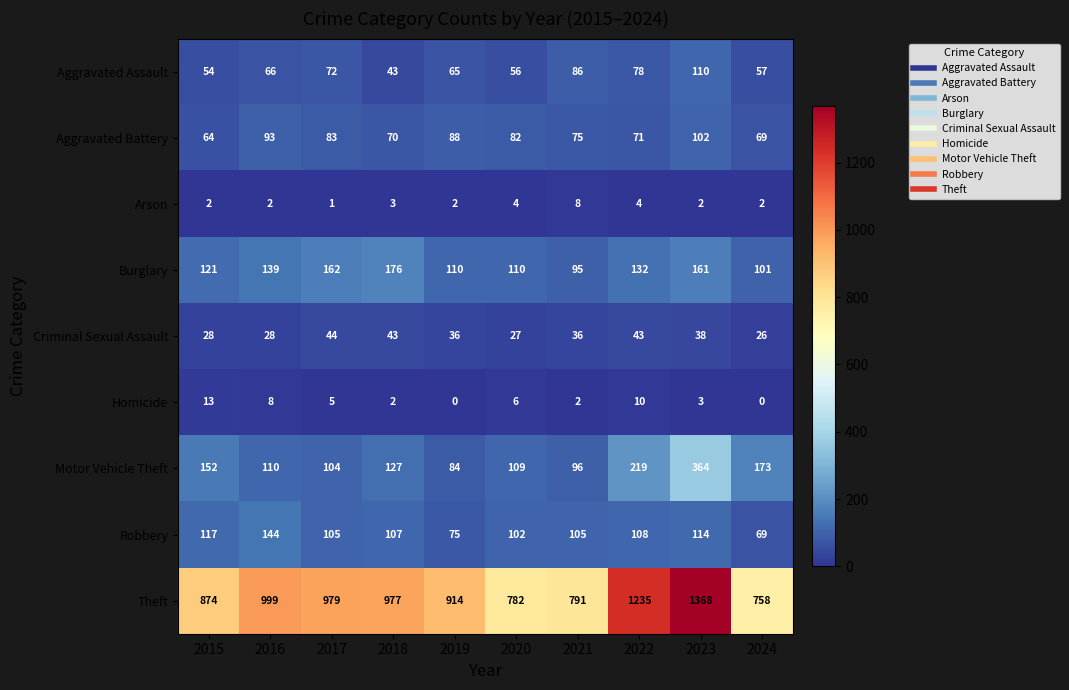

What is the difference between the maximum and minimum values in the Aggravated Assault series?

67